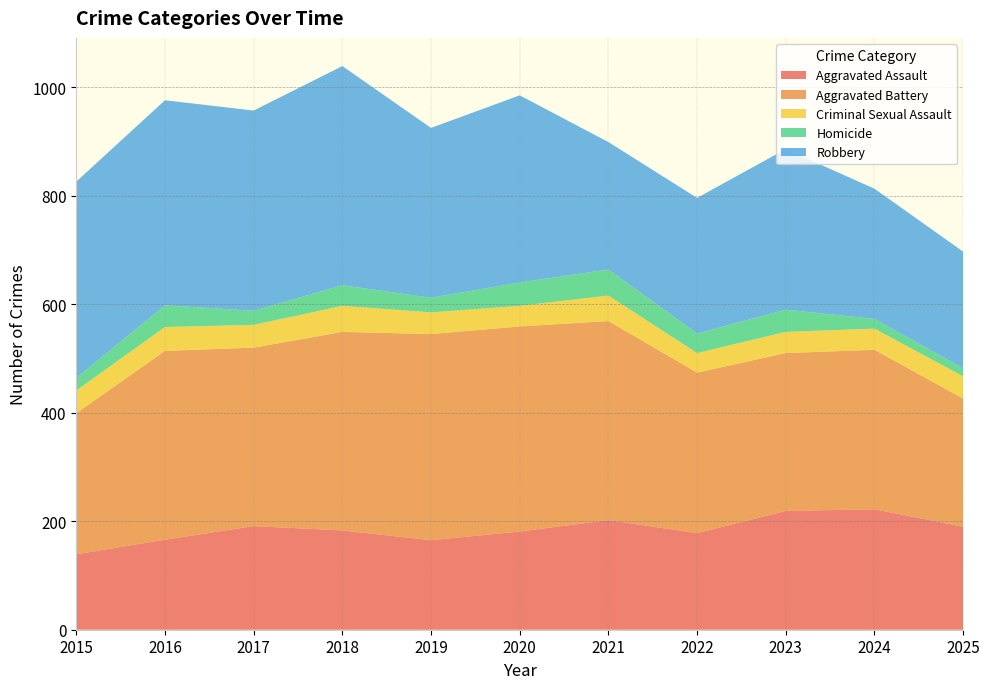

Reading left to right, what are all the values shown in this chart?

Aggravated Assault: 139	166	191	183	165	181	202	178	219	222	190
Aggravated Battery: 260	348	329	366	380	378	367	296	291	294	236
Criminal Sexual Assault: 42	44	42	48	40	38	47	36	39	39	41
Homicide: 23	40	26	38	27	43	48	36	41	18	15
Robbery: 362	378	369	404	313	345	235	250	296	240	215